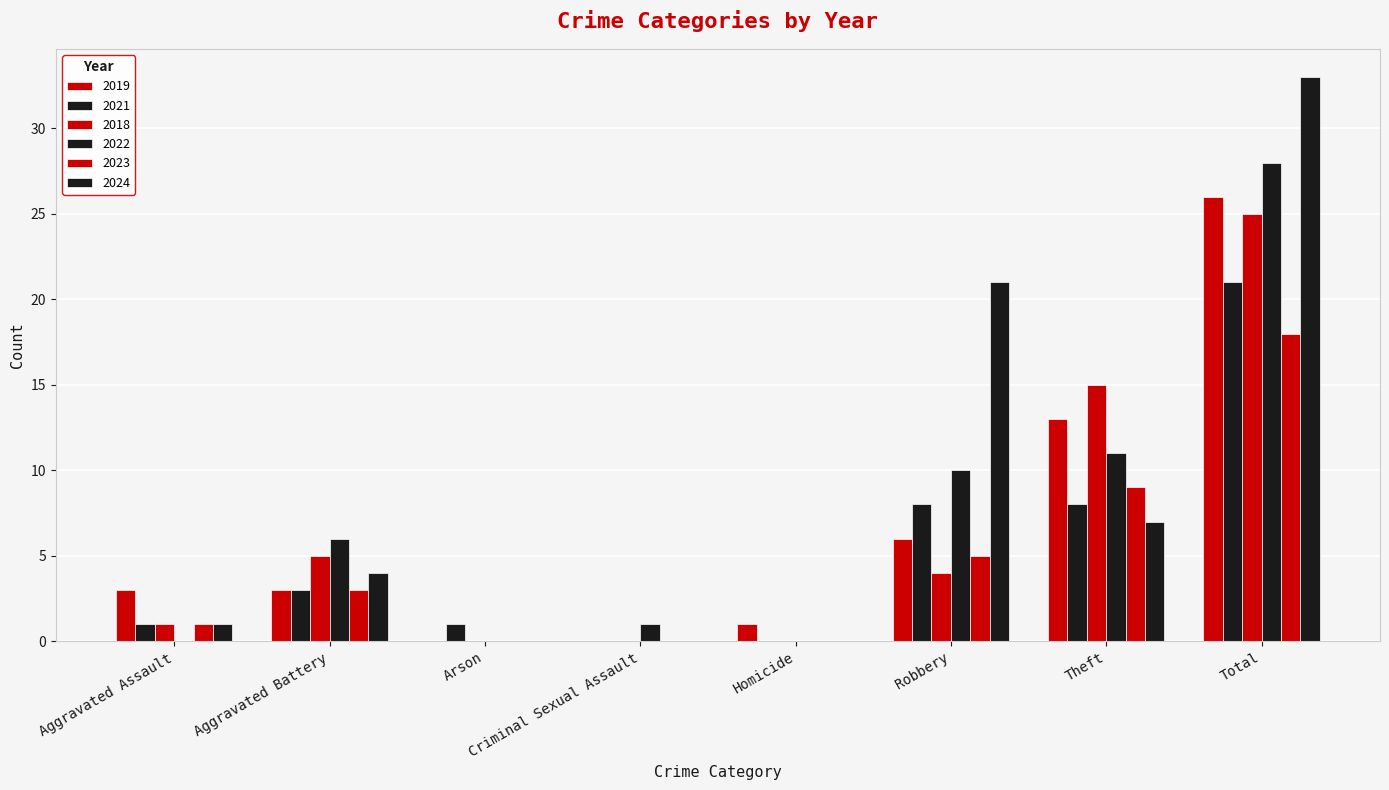

Reading left to right, transcribe all the data shown in this chart.

2019: Aggravated Assault=3	Aggravated Battery=3	Arson=0	Criminal Sexual Assault=0	Homicide=1	Robbery=6	Theft=13	Total=26
2021: Aggravated Assault=1	Aggravated Battery=3	Arson=1	Criminal Sexual Assault=0	Homicide=0	Robbery=8	Theft=8	Total=21
2018: Aggravated Assault=1	Aggravated Battery=5	Arson=0	Criminal Sexual Assault=0	Homicide=0	Robbery=4	Theft=15	Total=25
2022: Aggravated Assault=0	Aggravated Battery=6	Arson=0	Criminal Sexual Assault=1	Homicide=0	Robbery=10	Theft=11	Total=28
2023: Aggravated Assault=1	Aggravated Battery=3	Arson=0	Criminal Sexual Assault=0	Homicide=0	Robbery=5	Theft=9	Total=18
2024: Aggravated Assault=1	Aggravated Battery=4	Arson=0	Criminal Sexual Assault=0	Homicide=0	Robbery=21	Theft=7	Total=33